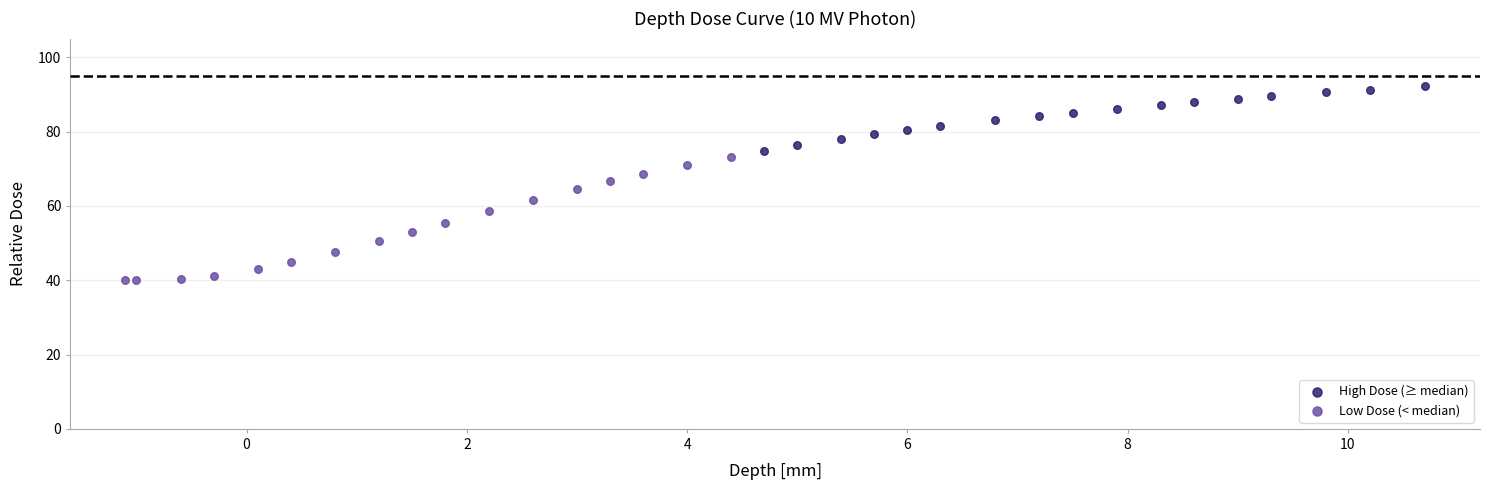

Which series reaches the minimum Y coordinate?

Low Dose (< median)